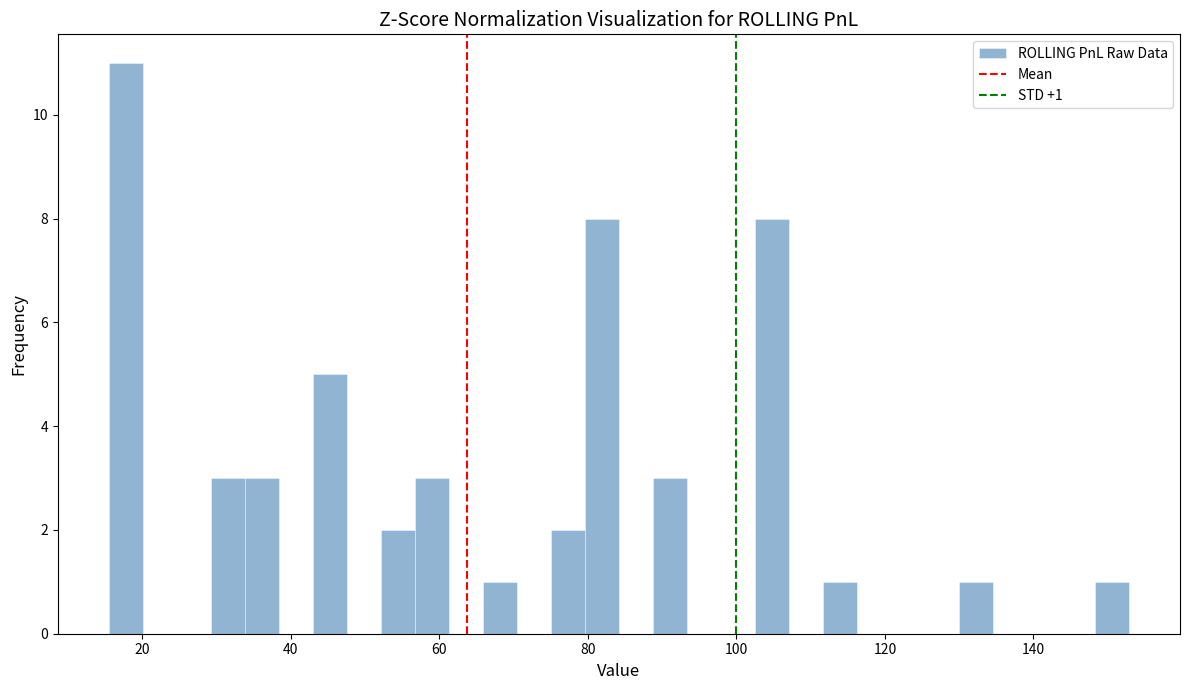

Around what value on the x-axis is the tallest bar? Give the approximate position of its centre, as read against the axis.

18